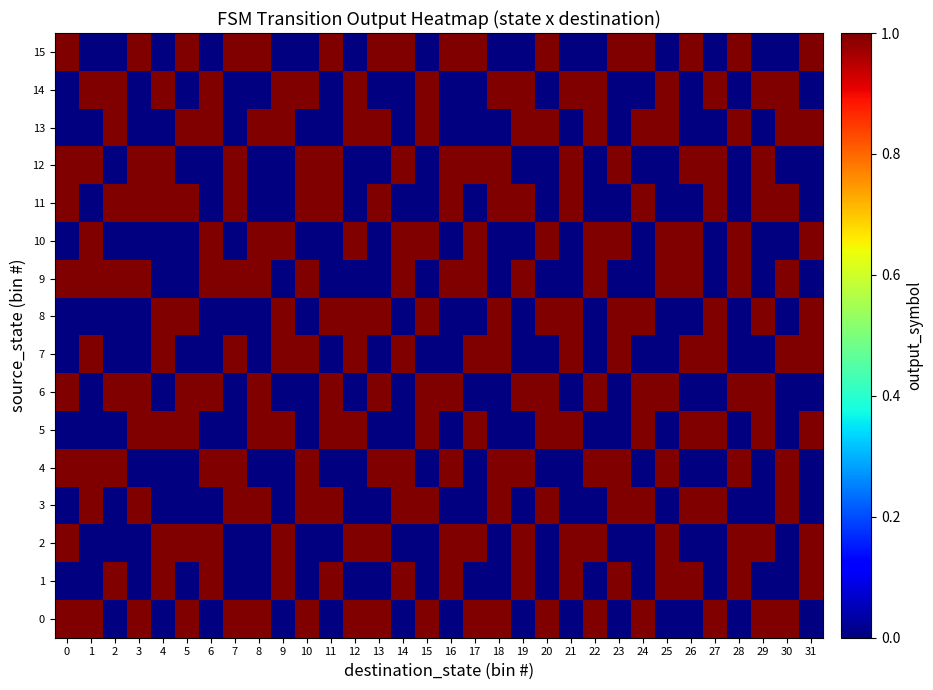

What is the difference between the highest and lowest values at 10?

1